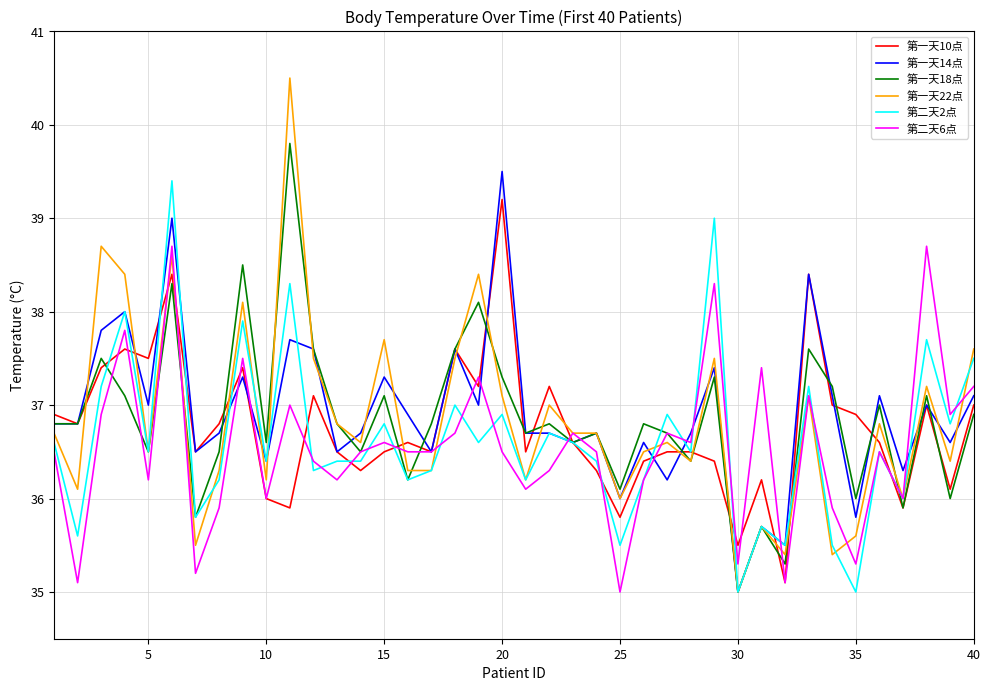

What is the lowest value of the 第二天2点 series?

35.0